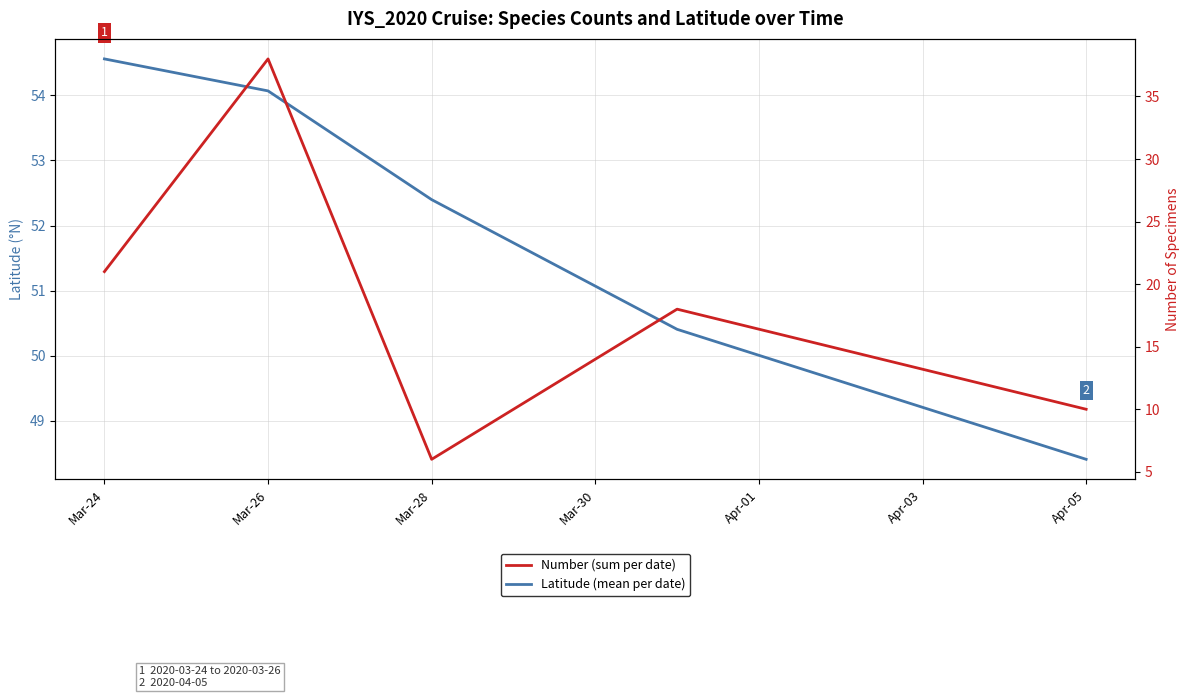

Is this an area chart (filled region under the line)?

No